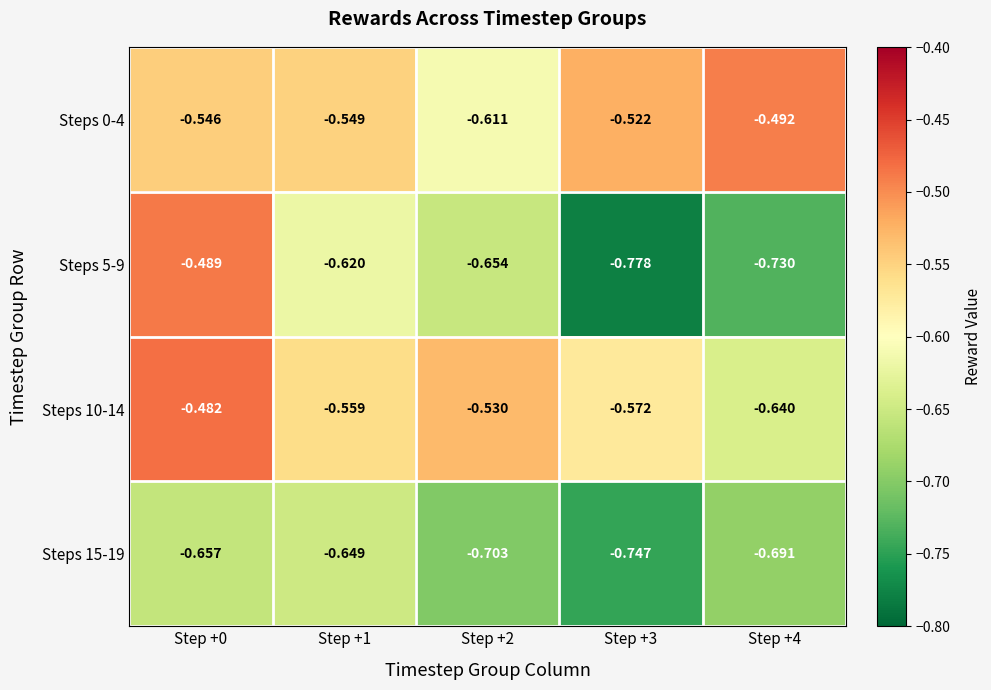

Is the value of Steps 10-14 at Step +4 greater than the value of Steps 5-9 at Step +3?

Yes